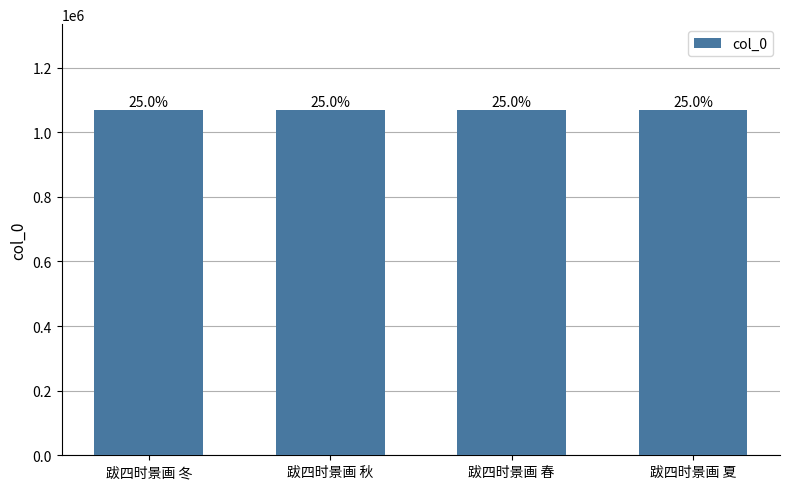

Reading left to right, transcribe all the data shown in this chart.

跋四时景画 冬=1067633	跋四时景画 秋=1067632	跋四时景画 春=1067630	跋四时景画 夏=1067631